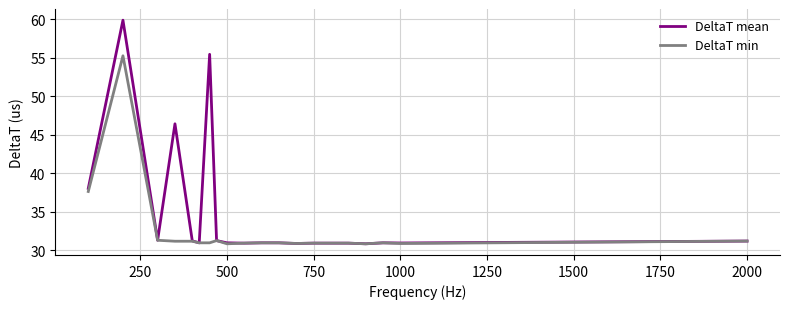

Which series has the largest range (max minus min)?

DeltaT mean